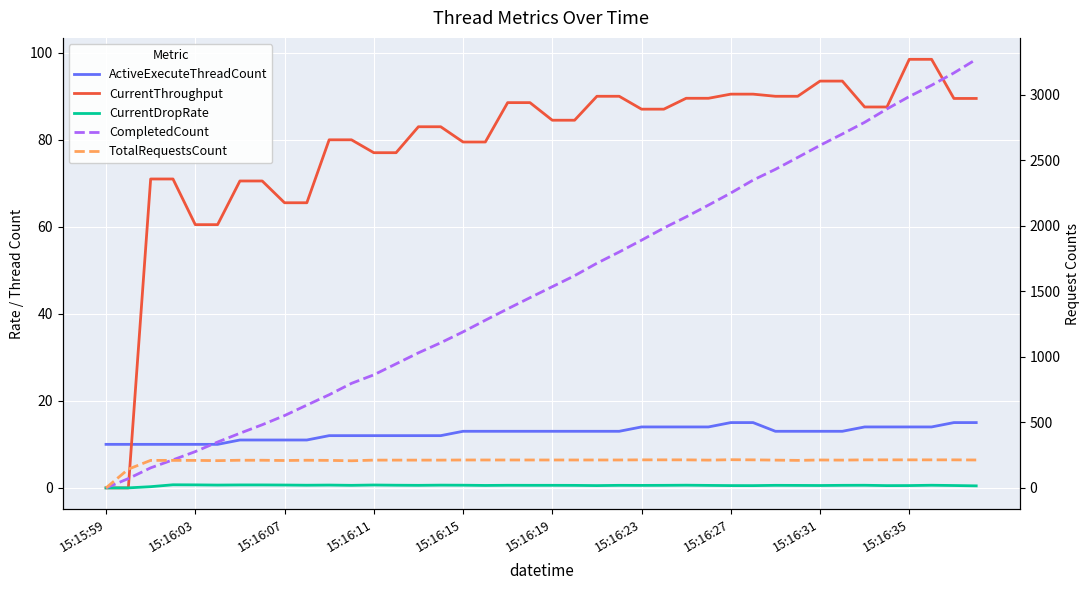

Reading left to right, extract all data points from this chart.

ActiveExecuteThreadCount: 10.0	10.0	10.0	10.0	10.0	10.0	11.0	11.0	11.0	11.0	12.0	12.0	12.0	12.0	12.0	12.0	13.0	13.0	13.0	13.0	13.0	13.0	13.0	13.0	14.0	14.0	14.0	14.0	15.0	15.0	13.0	13.0	13.0	13.0	14.0	14.0	14.0	14.0	15.0	15.0
CurrentThroughput: 0.0	0.0	71.0	71.0	60.5	60.5	70.5	70.5	65.5	65.5	80.0	80.0	77.0	77.0	83.0	83.0	79.5	79.5	88.5	88.5	84.5	84.5	90.0	90.0	87.0	87.0	89.5	89.5	90.5	90.5	90.0	90.0	93.5	93.5	87.5	87.5	98.5	98.5	89.5	89.5
CurrentDropRate: 0.0	0.0	0.3	0.7	0.7	0.6	0.7	0.7	0.7	0.6	0.6	0.6	0.7	0.6	0.6	0.6	0.6	0.6	0.6	0.6	0.6	0.6	0.5	0.6	0.6	0.6	0.6	0.6	0.5	0.5	0.6	0.6	0.5	0.6	0.6	0.5	0.5	0.6	0.5	0.5
CompletedCount: 0.0	71.0	153.0	214.0	277.0	350.0	417.0	482.0	552.0	632.0	711.0	798.0	863.0	947.0	1031.0	1108.0	1191.0	1280.0	1367.0	1452.0	1536.0	1620.0	1715.0	1801.0	1891.0	1984.0	2069.0	2159.0	2251.0	2350.0	2432.0	2523.0	2615.0	2702.0	2791.0	2893.0	2988.0	3074.0	3168.0	3272.0
TotalRequestsCount: 0.0	143.0	210.0	210.0	210.0	208.0	211.0	211.0	209.0	211.0	210.0	207.0	212.0	212.0	212.0	212.0	213.0	213.0	213.0	213.0	213.0	213.0	213.0	213.0	214.0	214.0	214.0	212.0	215.0	214.0	212.0	210.0	213.0	212.0	214.0	214.0	214.0	214.0	214.0	213.0